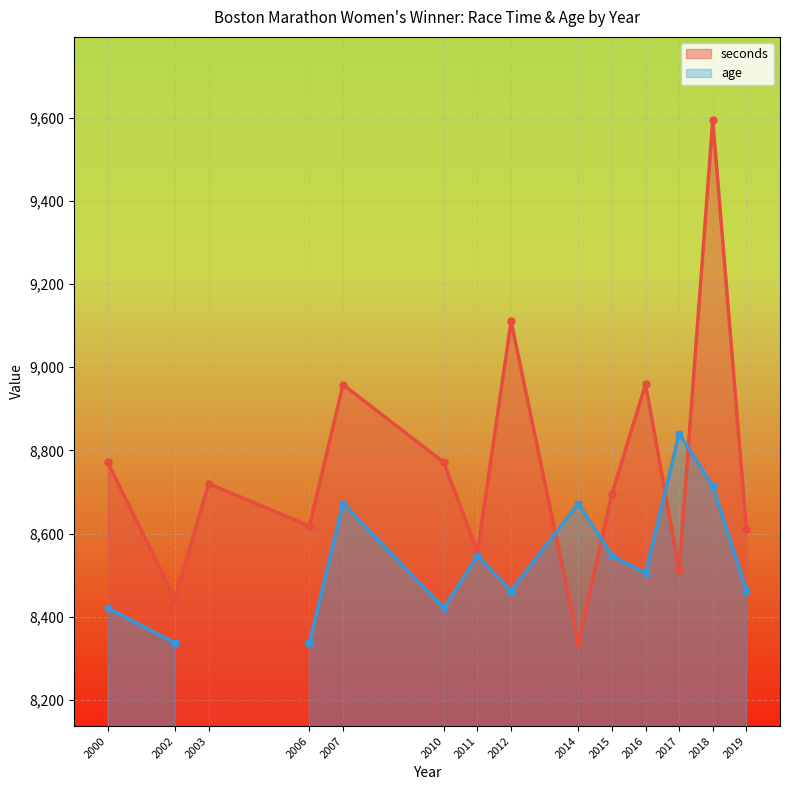

Which has a higher value, 2012 or 2014?

2012